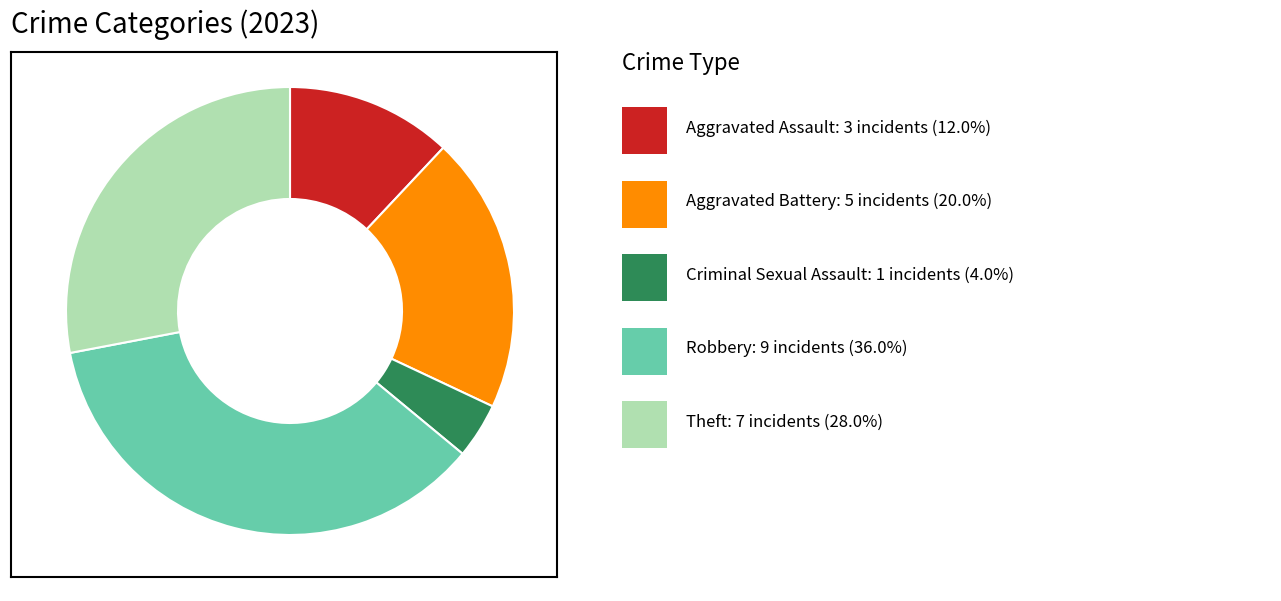

Does any single category account for the majority?

No